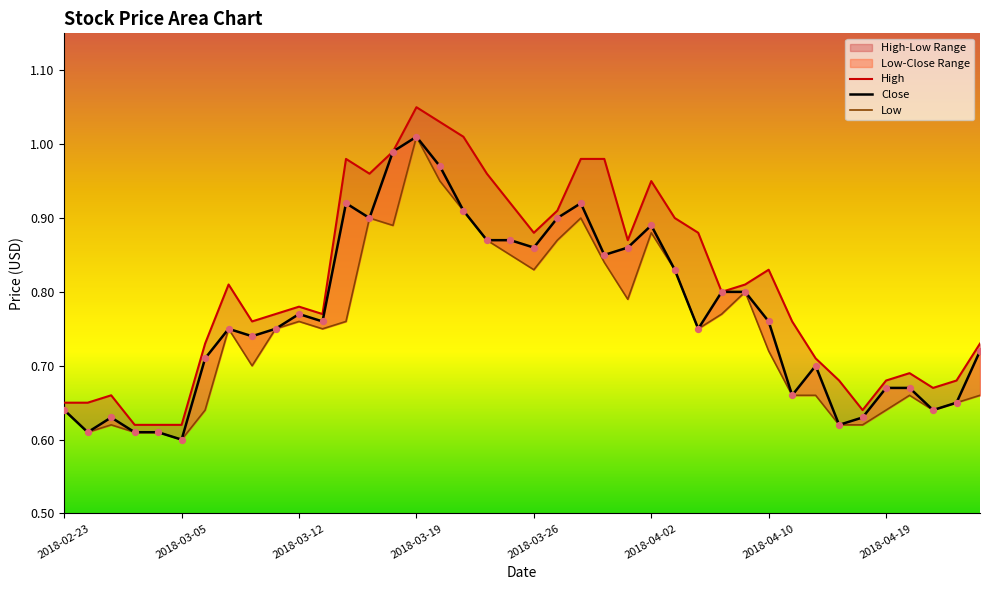

Which series has the widest spread of Y values?

High